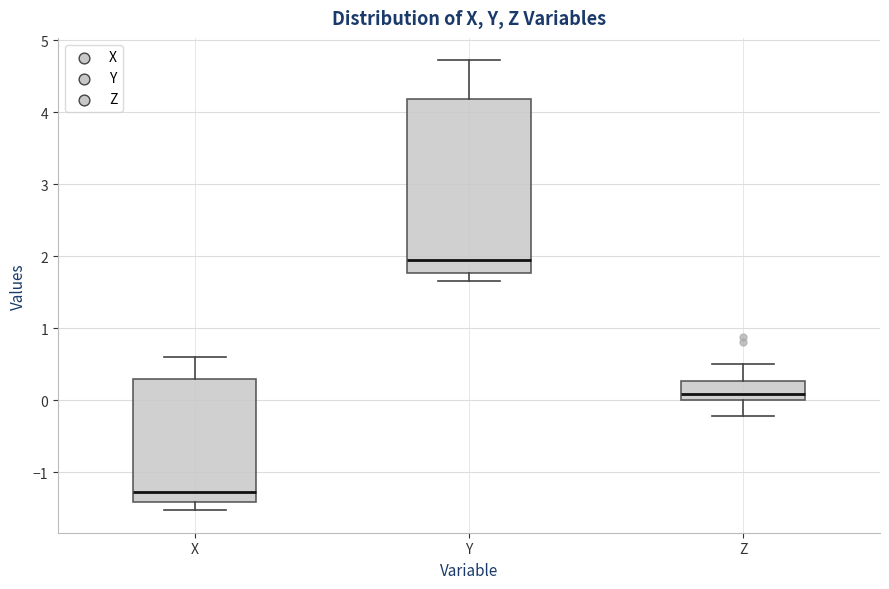

Reading left to right, transcribe this box plot: for each box, give where its median line is, the range the box spans, and where its two whiskers end, as read against the y-axis. The values are not printed on the chart, so give them approximately, as read against the axis.

X: median -1.3, box -1.4 to 0.3, whiskers -1.5 to 0.6
Y: median 1.9, box 1.8 to 4.2, whiskers 1.6 to 4.7
Z: median 0.1, box 0.0 to 0.3, whiskers -0.2 to 0.5